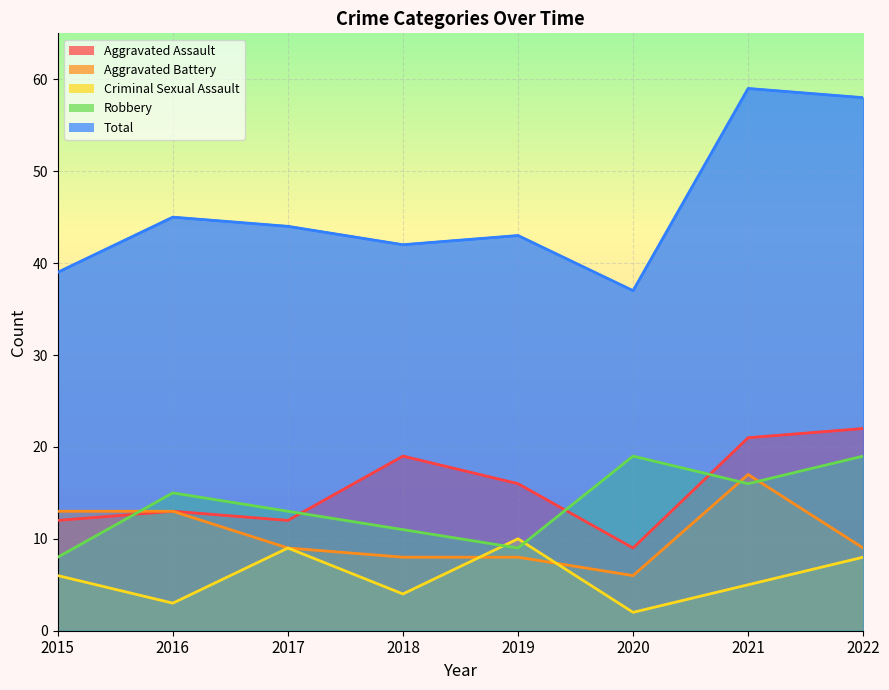

How many categories are shown in the chart?

8